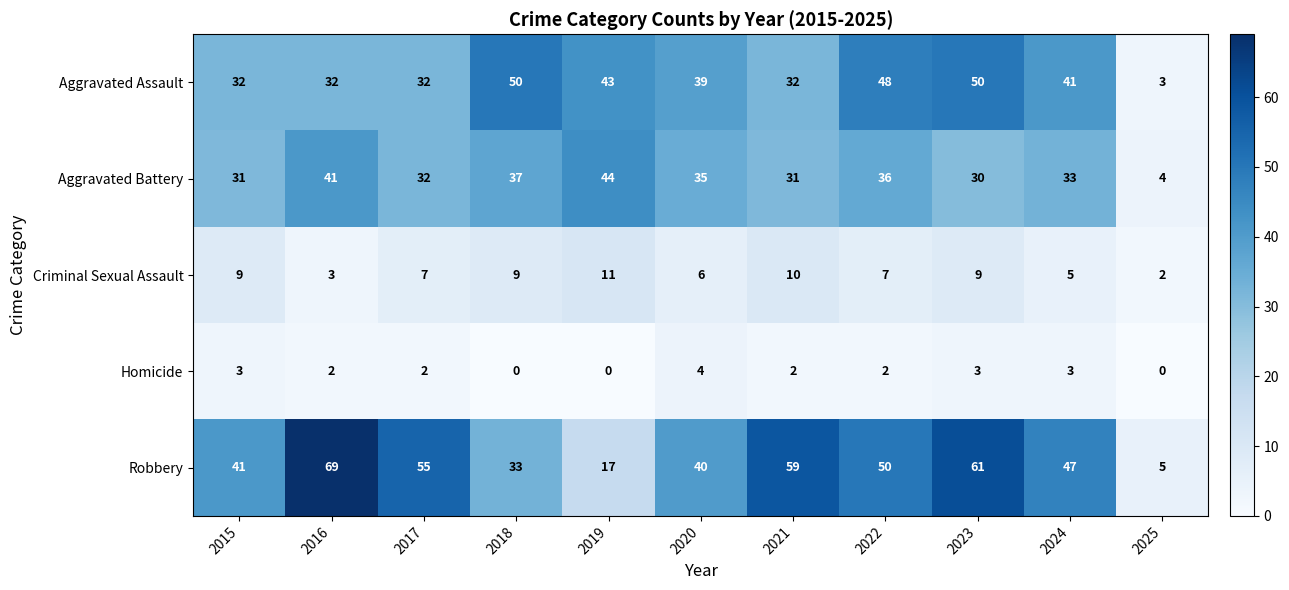

What is the average value of the Robbery series?

43